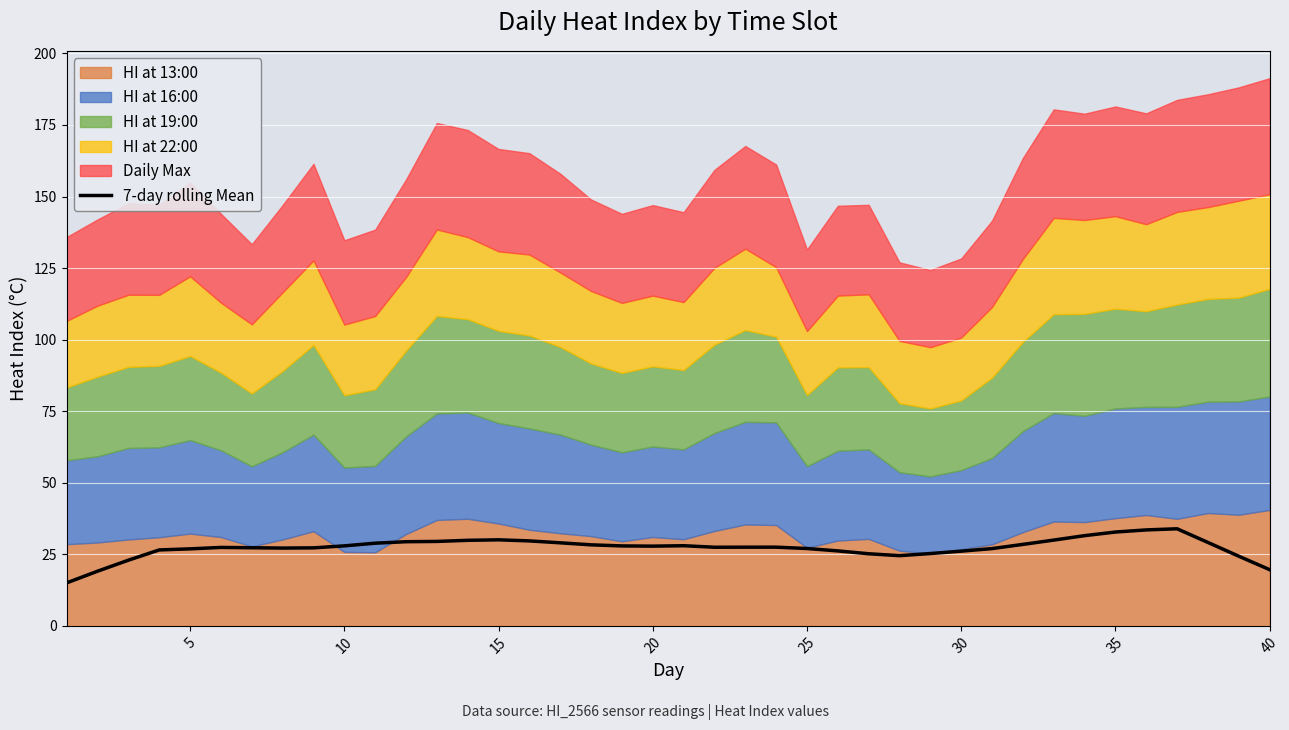

What is the difference between the maximum and minimum values?

18.9